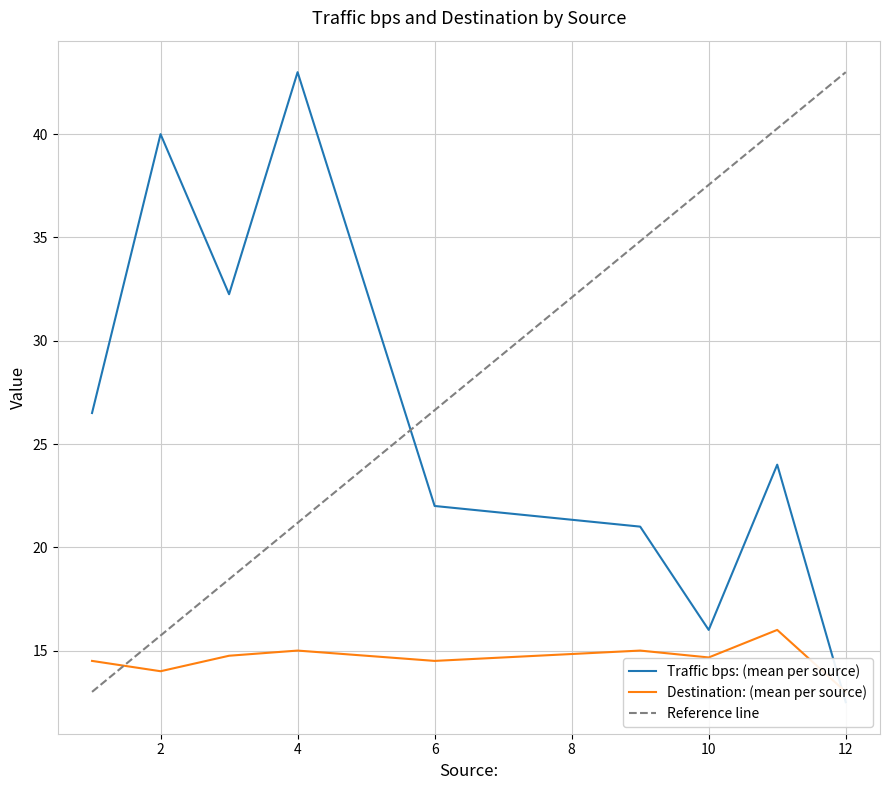

True or false: Destination: has more than 0 interior local peaks.

True